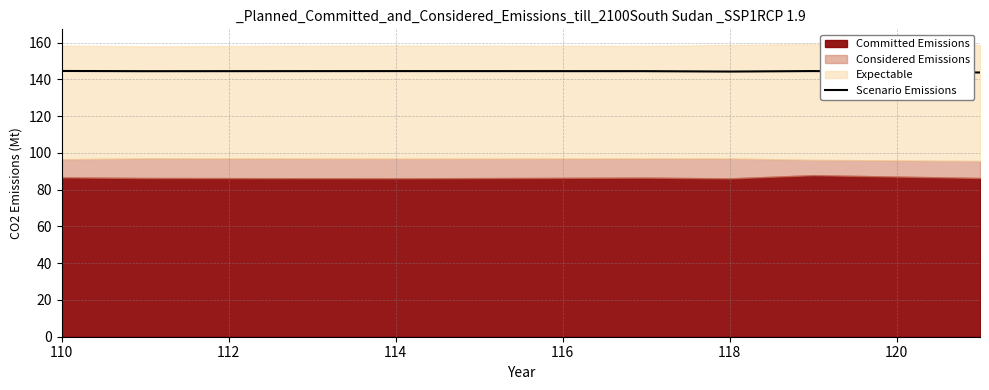

What is the difference between the second highest and second lowest values?

0.3